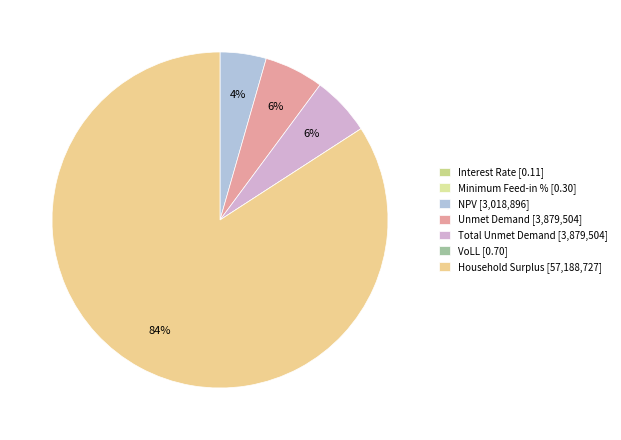

Which slice is the largest?

Household Surplus